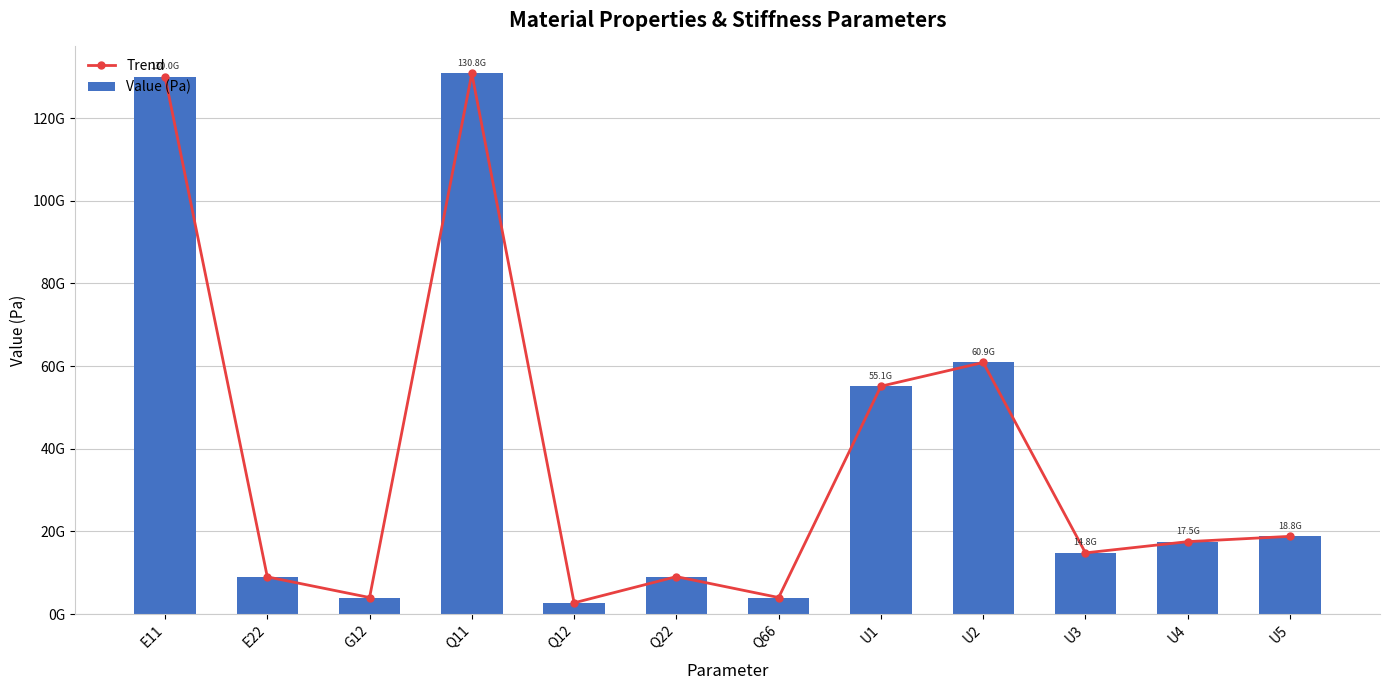

How many groups of bars are there?

12